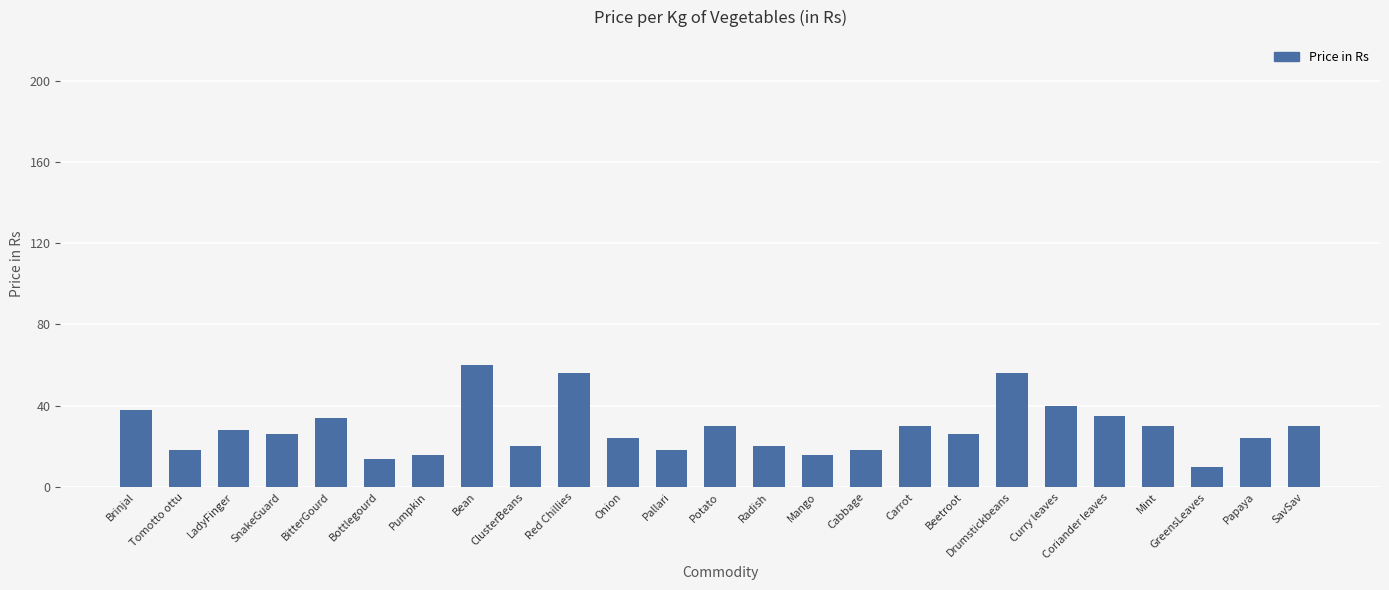

What value does the data have at SnakeGuard, to the nearest 5?

25